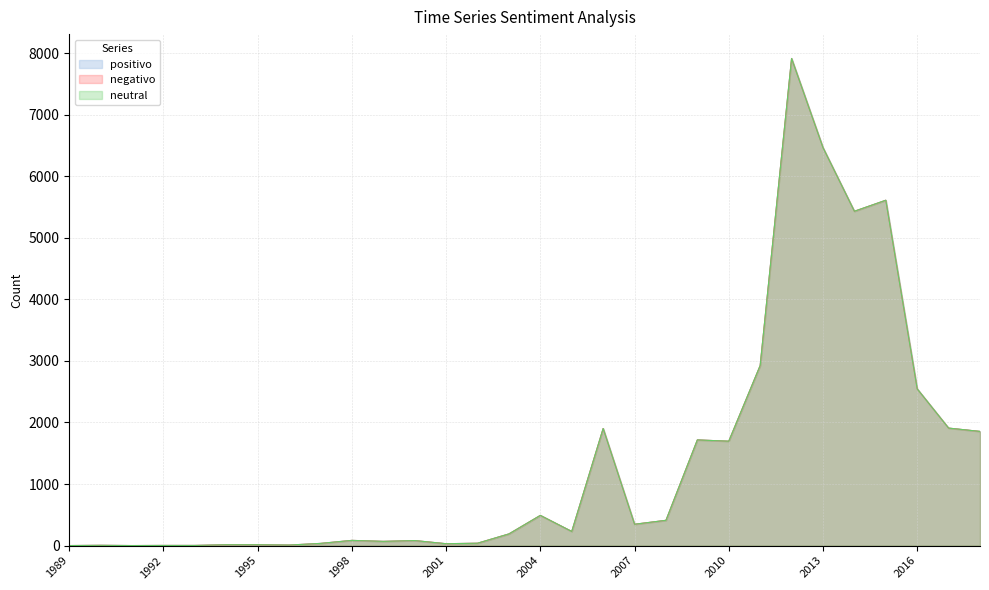

Which series has the widest spread of values?

positivo